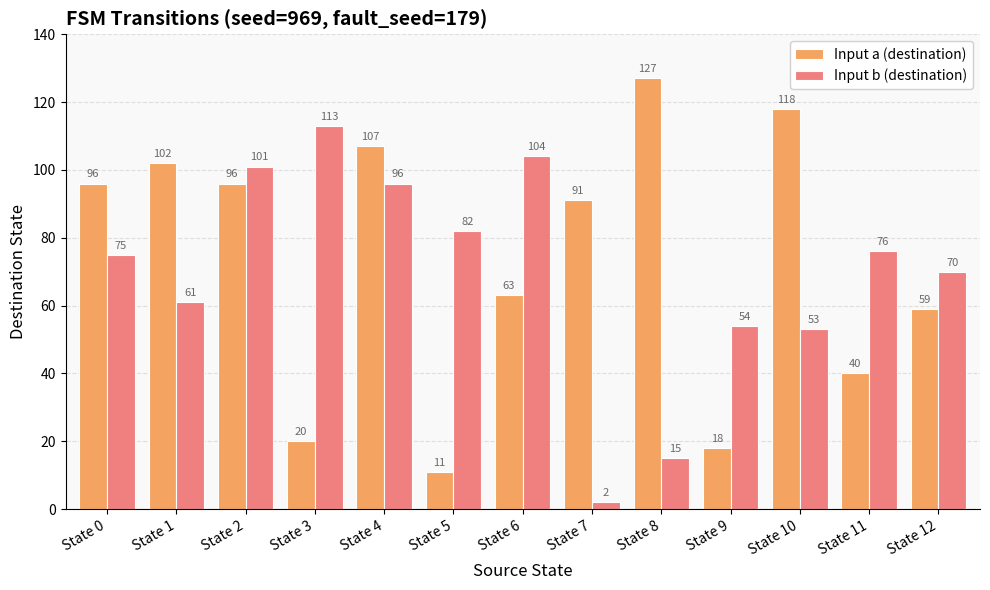

Is it true that Input b (destination) equals 76 at State 11?

True